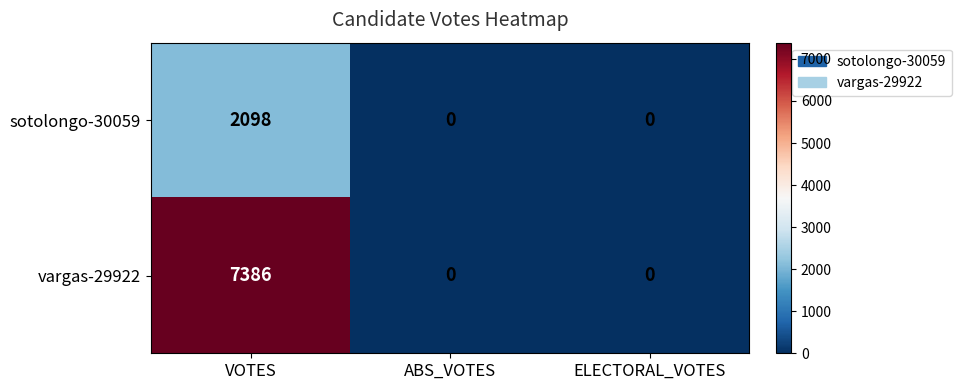

How many series are shown in this chart?

2